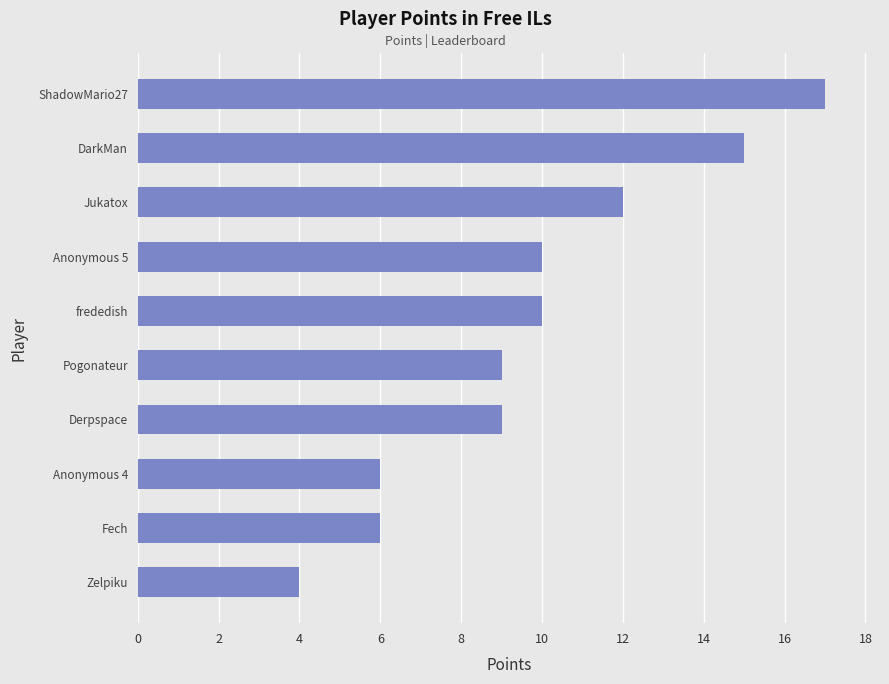

True or false: the data shows 12 at Jukatox.

True